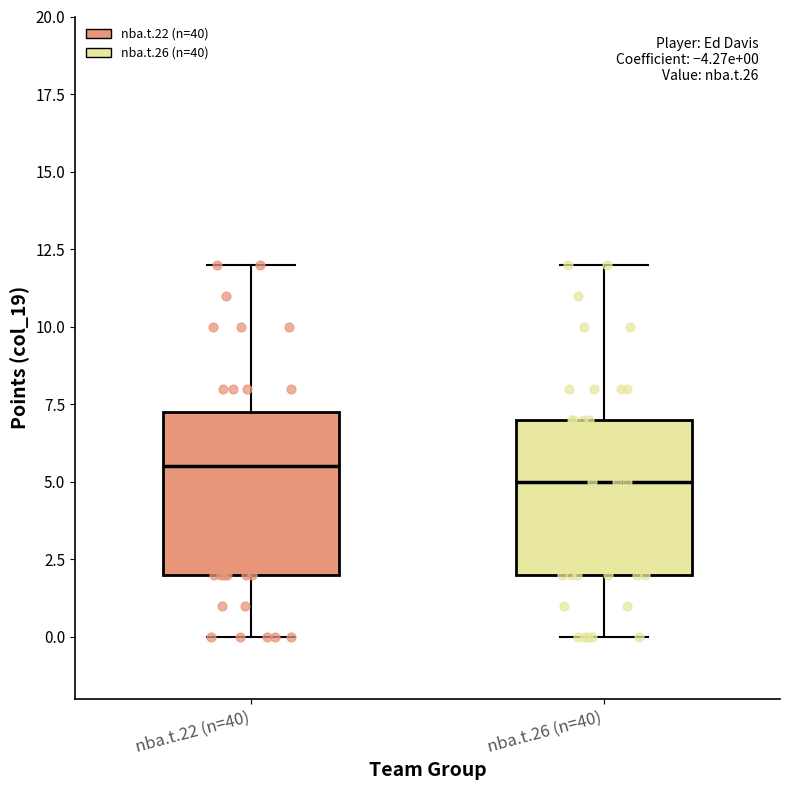

Which box's median line is the highest?

nba.t.22 (n=40)